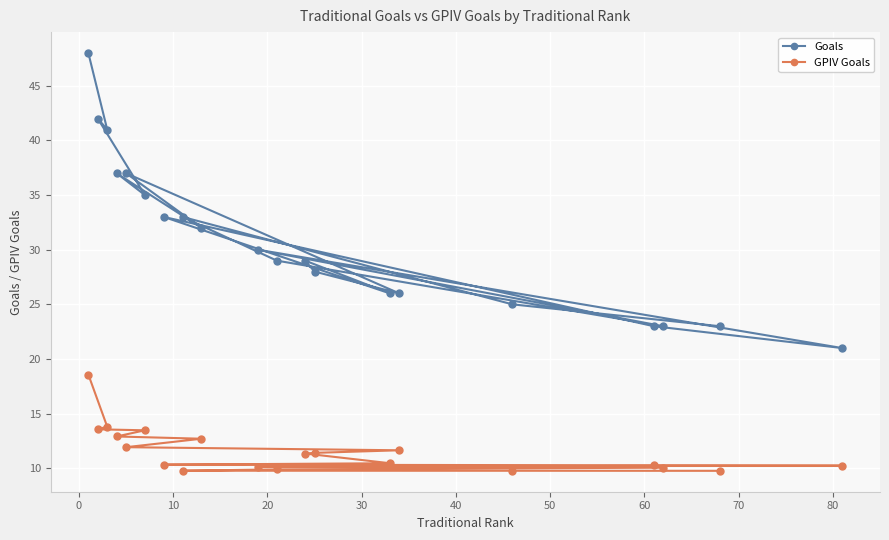

How many distinct data groups are displayed?

2